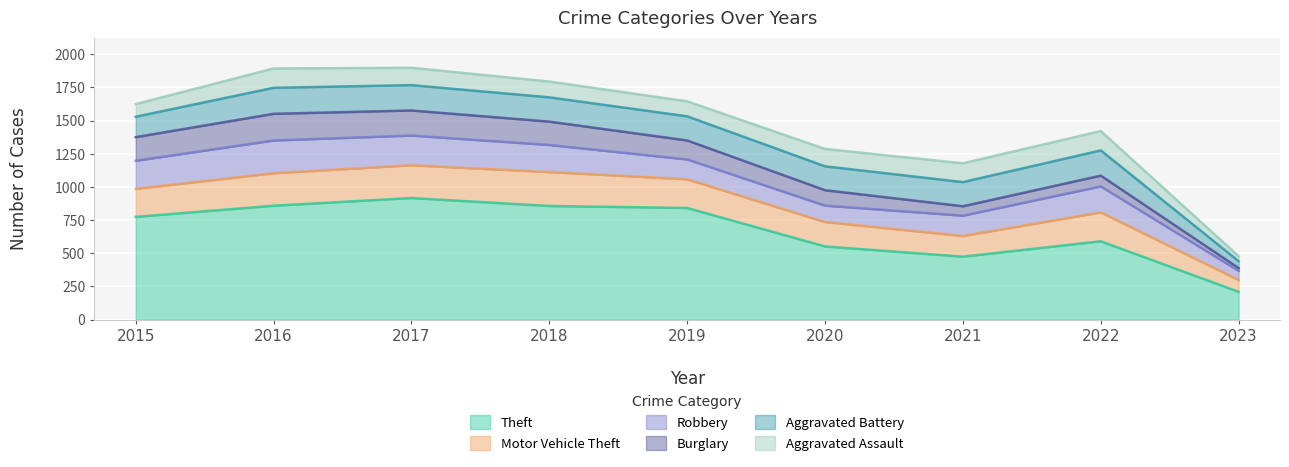

At which label is Burglary closest to 111?

2020